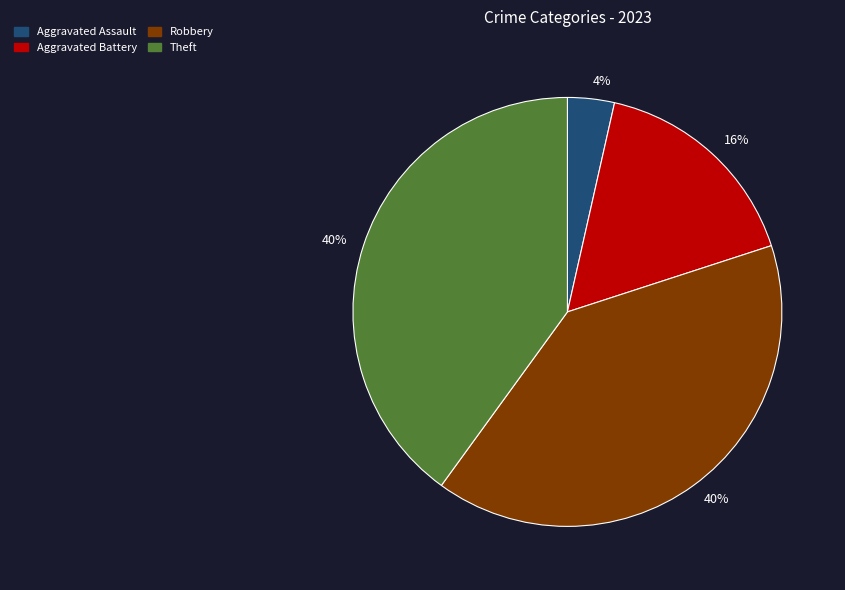

To the nearest percent, what is the average slice percentage?

25%